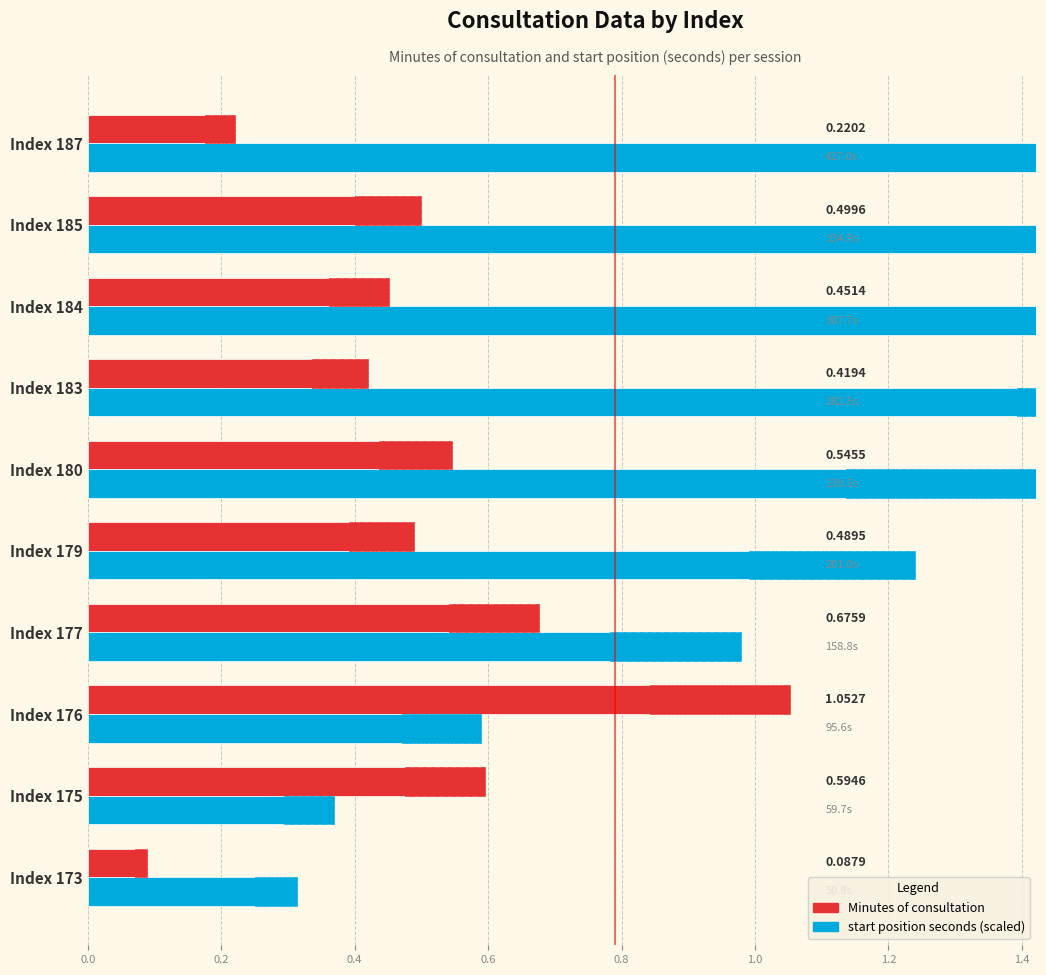

Which series changed the most between Index 177 and Index 180?

start position seconds (scaled)